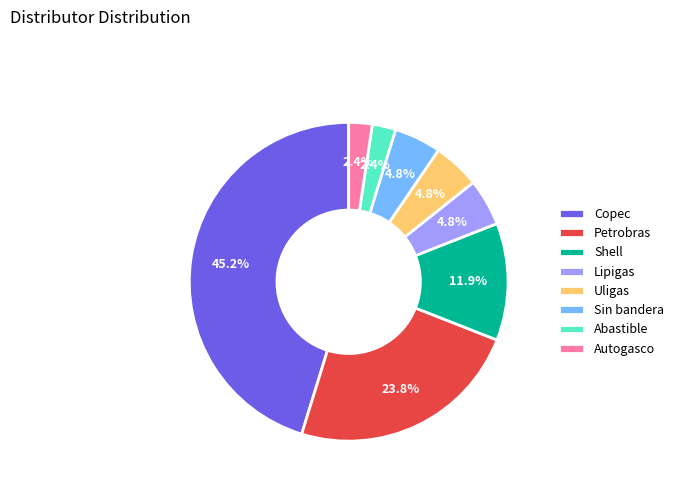

Which category has the biggest portion of the pie?

Copec